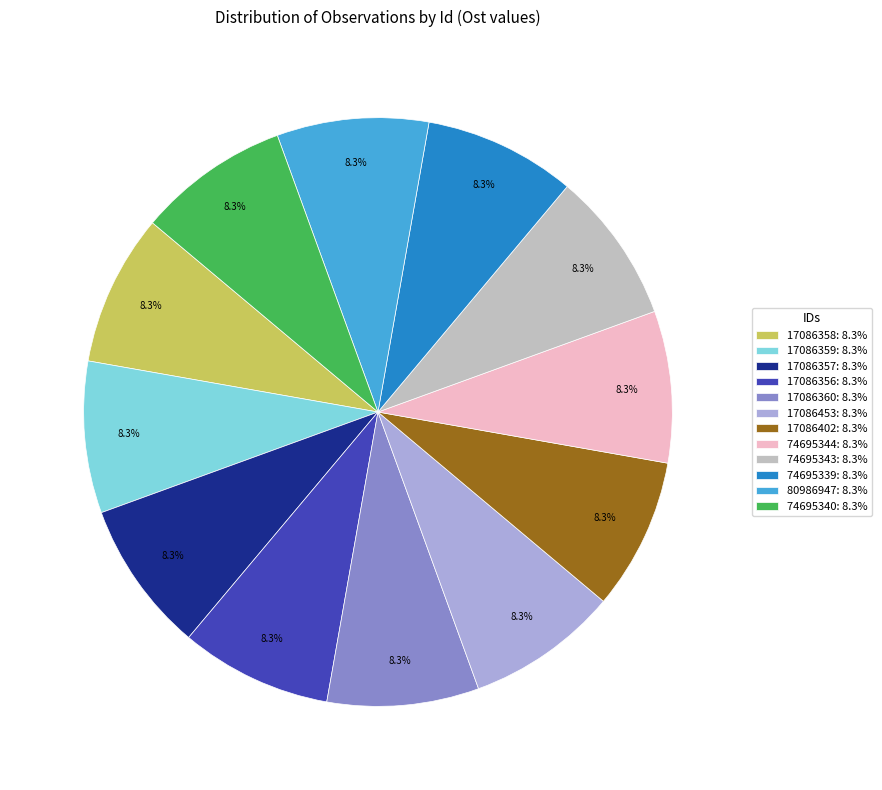

Approximately how many times larger is the value at 74695344: 8.3% compared to 17086453: 8.3%?

1.0